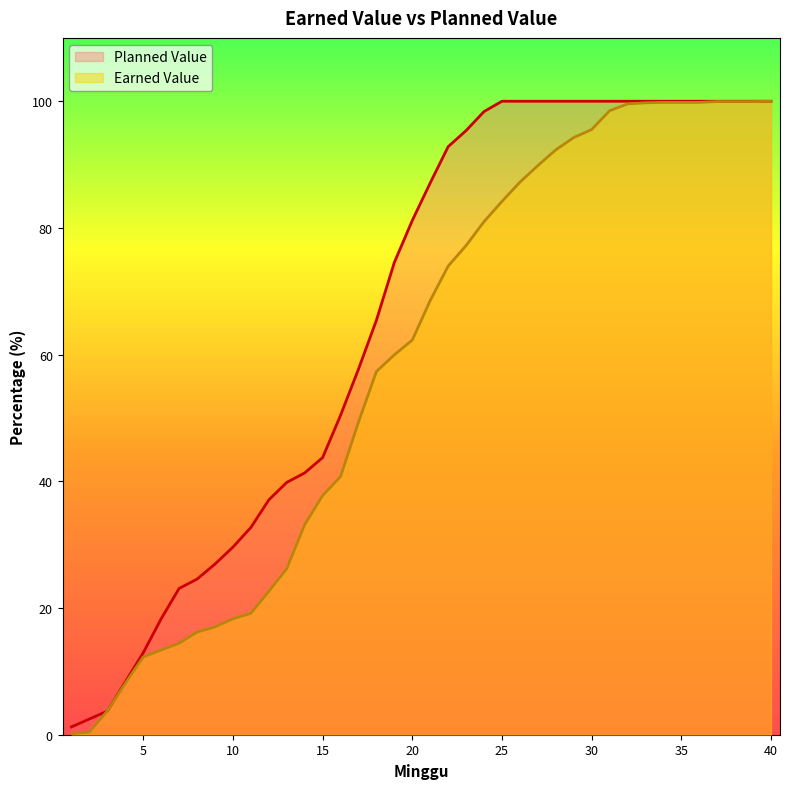

At which category is the sum across all series the highest?

40